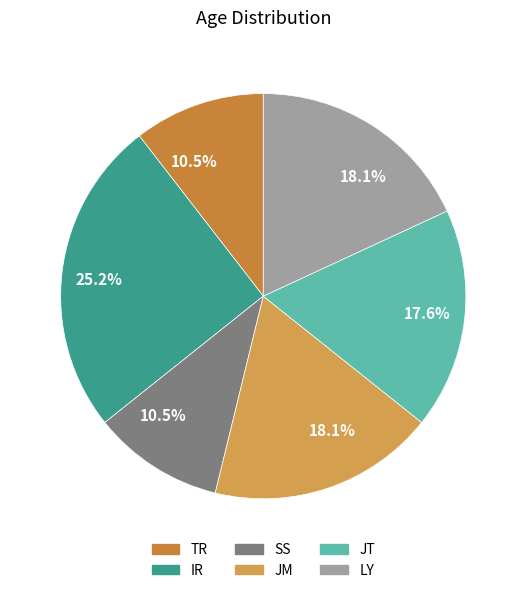

How many segments does this pie chart have?

6